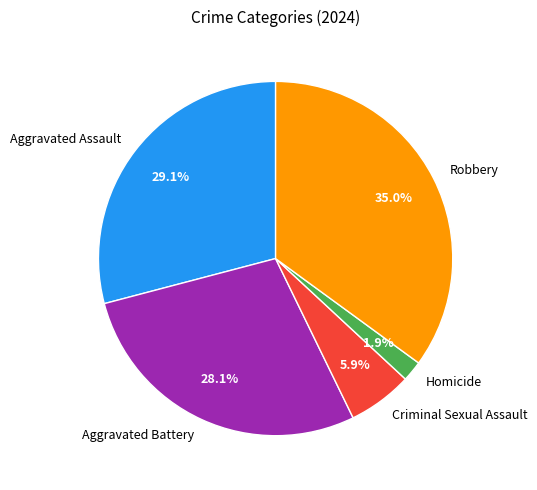

Is Robbery the majority of the pie?

No